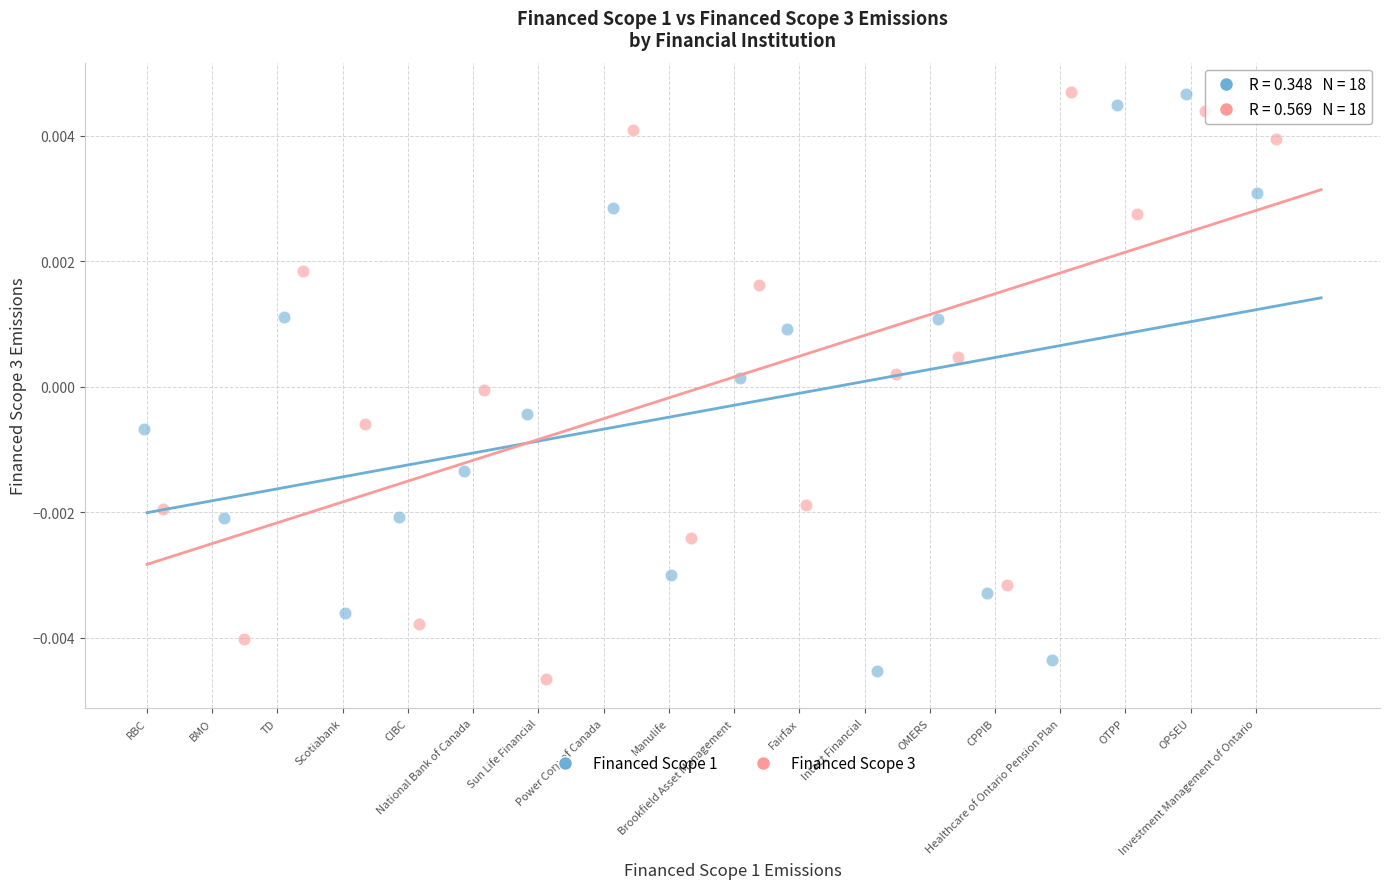

What are all the series names shown in the legend?

Financed Scope 1, Financed Scope 3